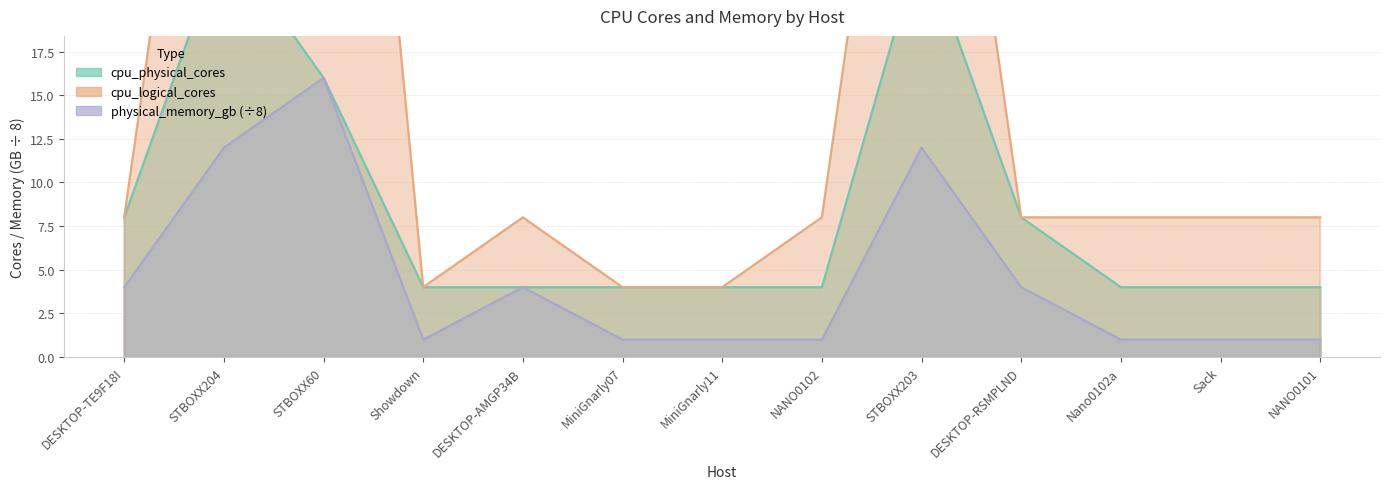

True or false: cpu_logical_cores has a value of 8 at DESKTOP-TE9F18I.

True